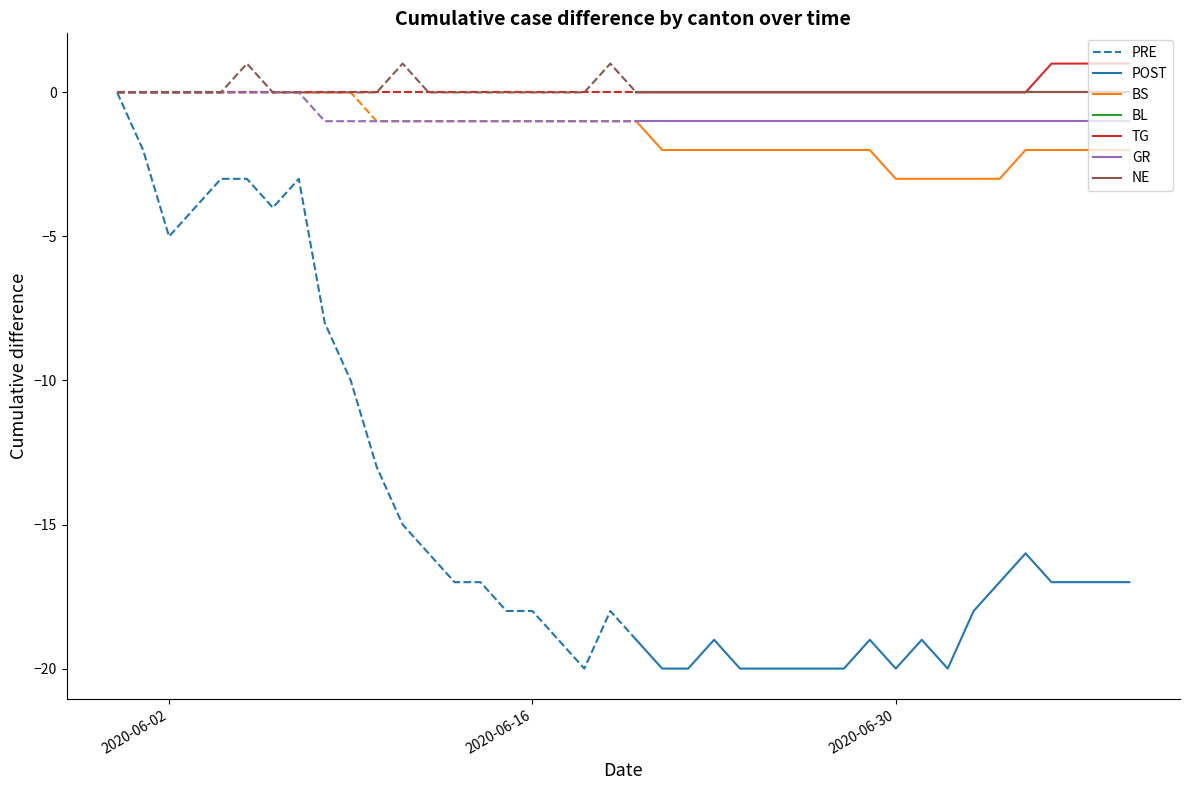

How many lines are shown in the chart?

6